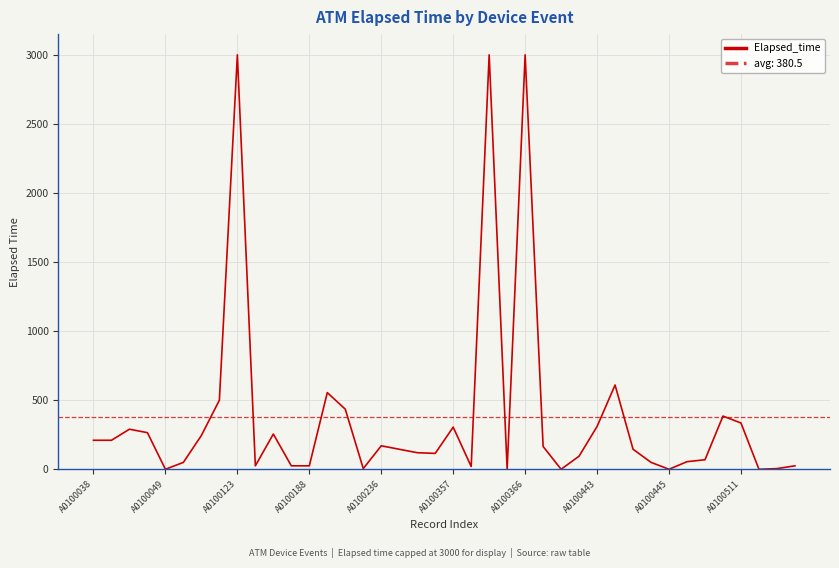

Is it true that Elapsed_time equals 139 at A0100443?

False